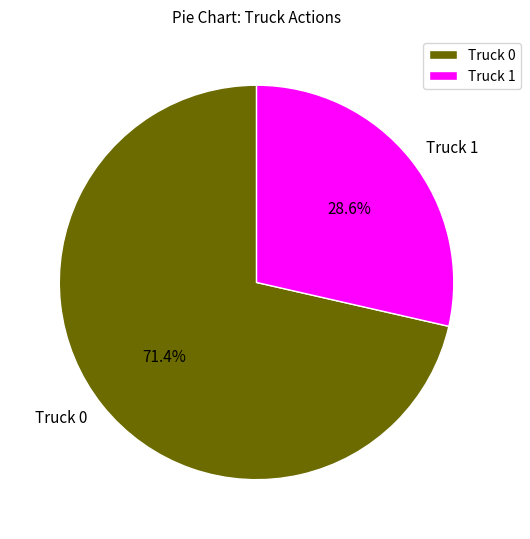

What is the majority slice?

Truck 0